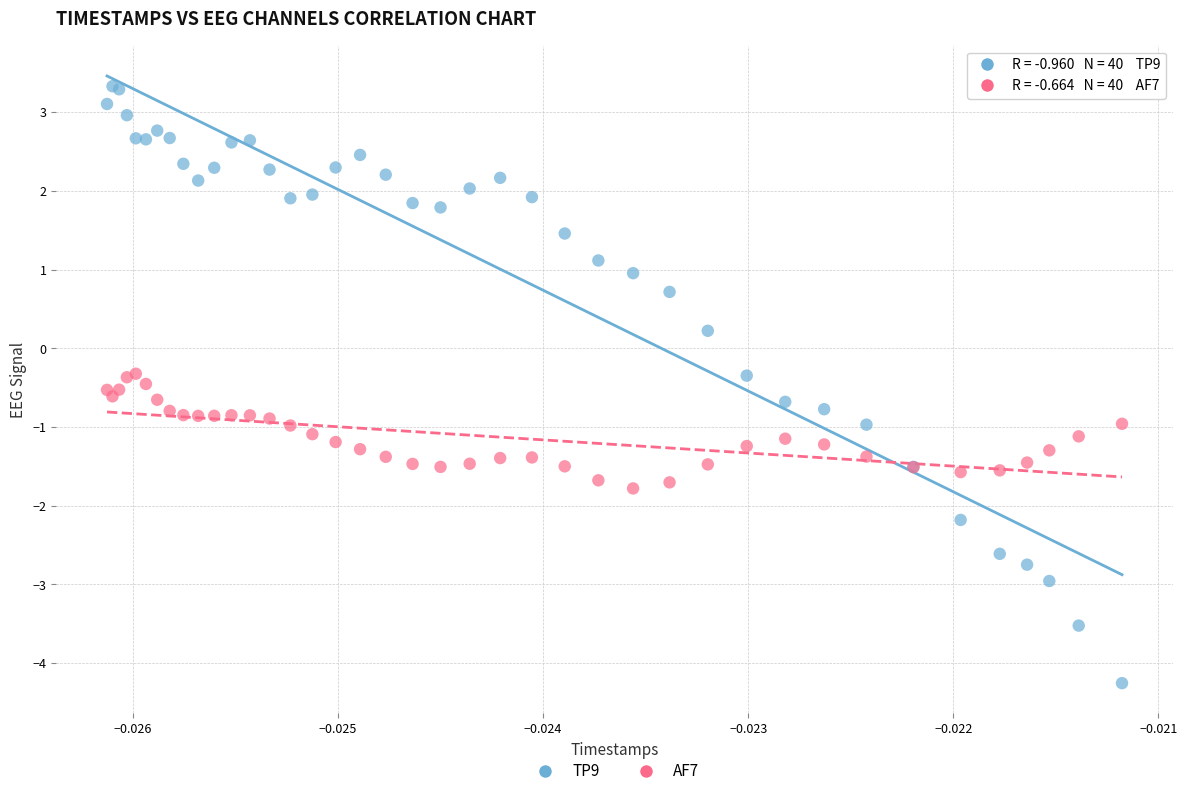

Which series contains the lowest Y value?

TP9